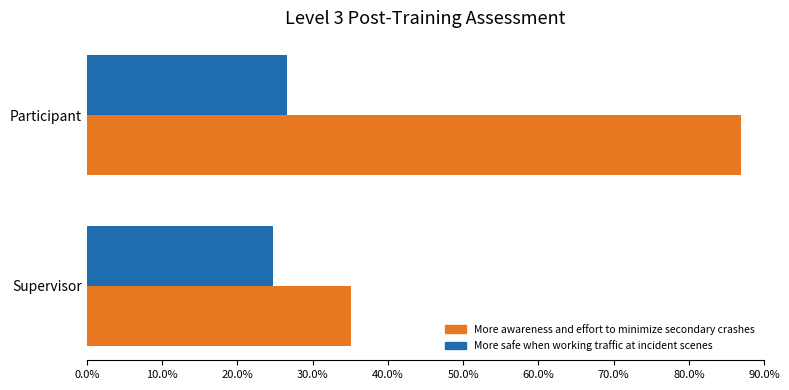

At which category is the sum across all series the highest?

Participant